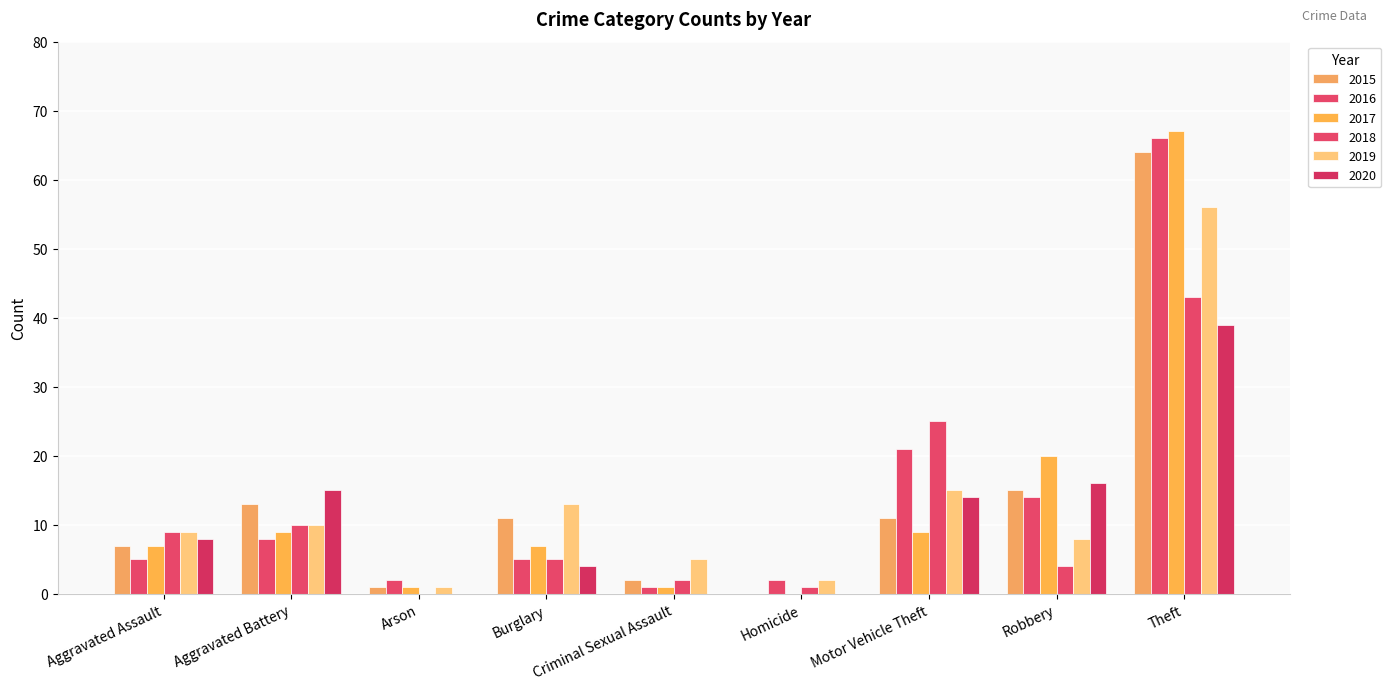

How many positive values does the 2015 series have?

8